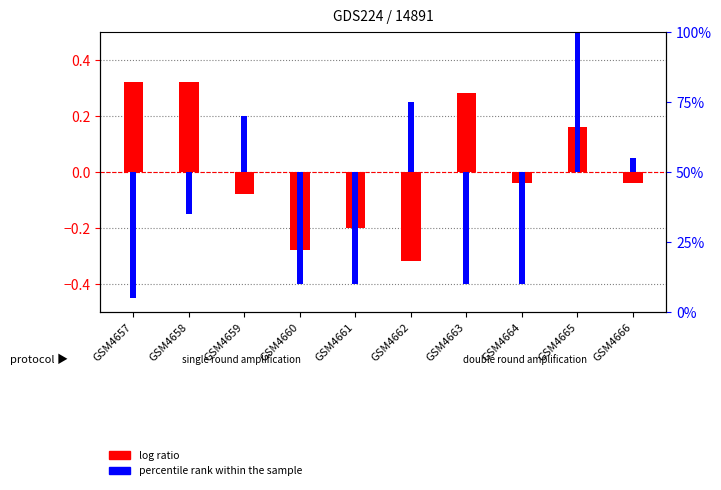

The value of log ratio at GSM4661 is -0.2. True or false?

True